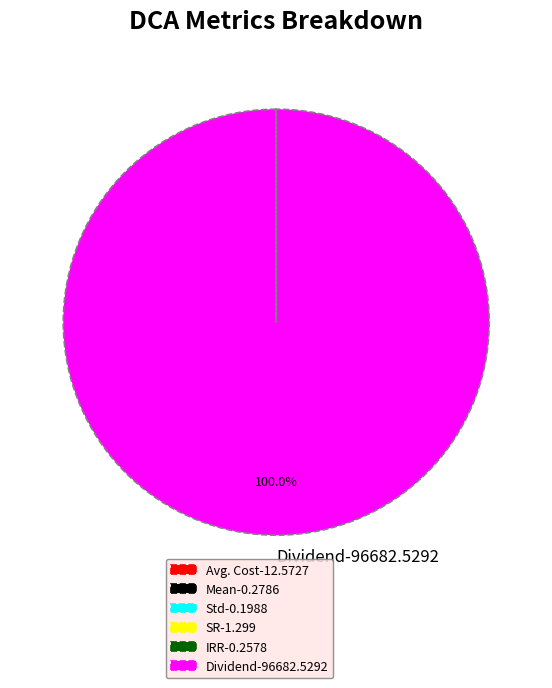

To the nearest percent, what is the difference between the largest and smallest slice percentages?

100%